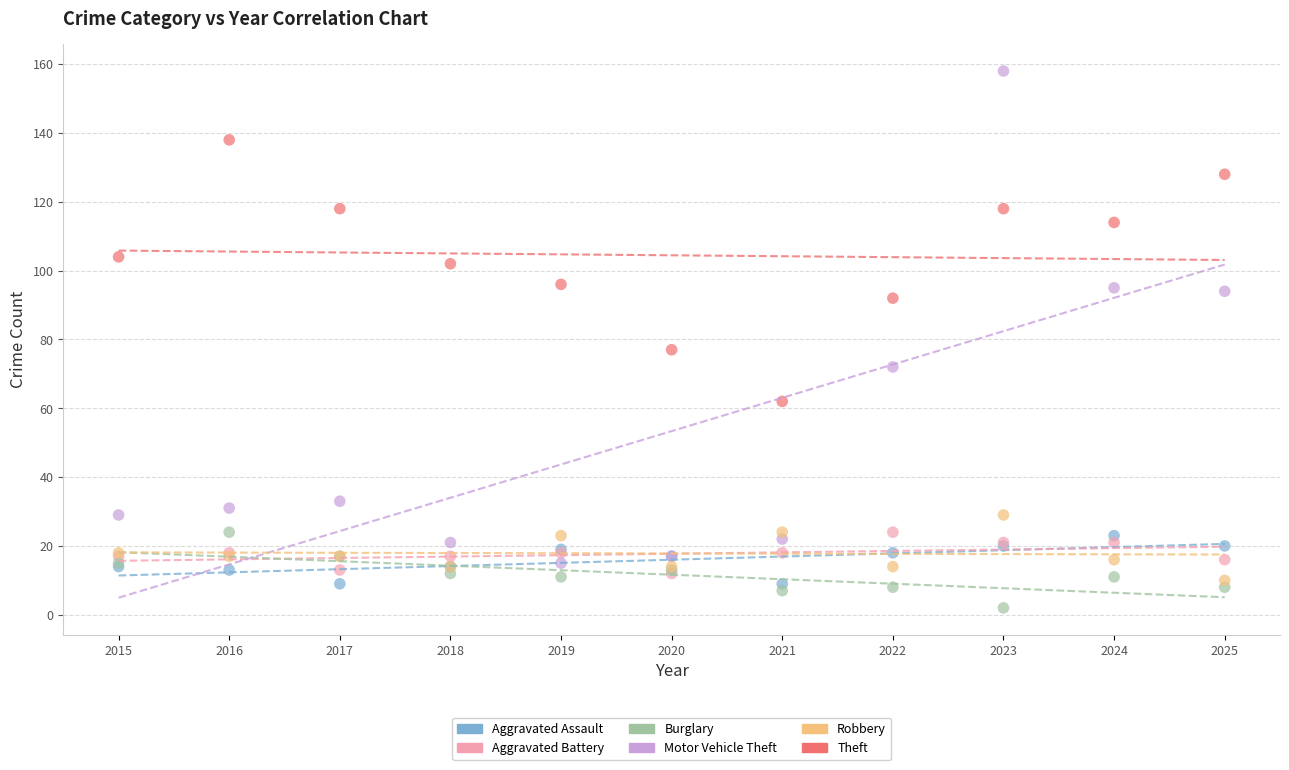

Which series has the widest spread of Y values?

Motor Vehicle Theft